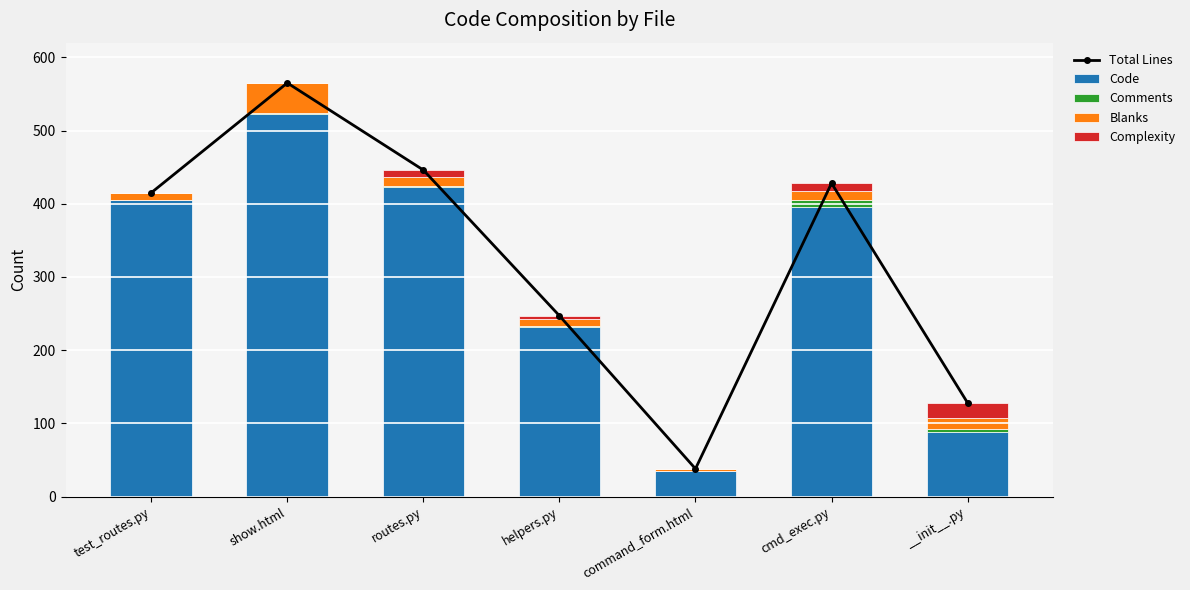

List the series in order of their peak value, highest first.

Total Lines, Code, Blanks, Complexity, Comments